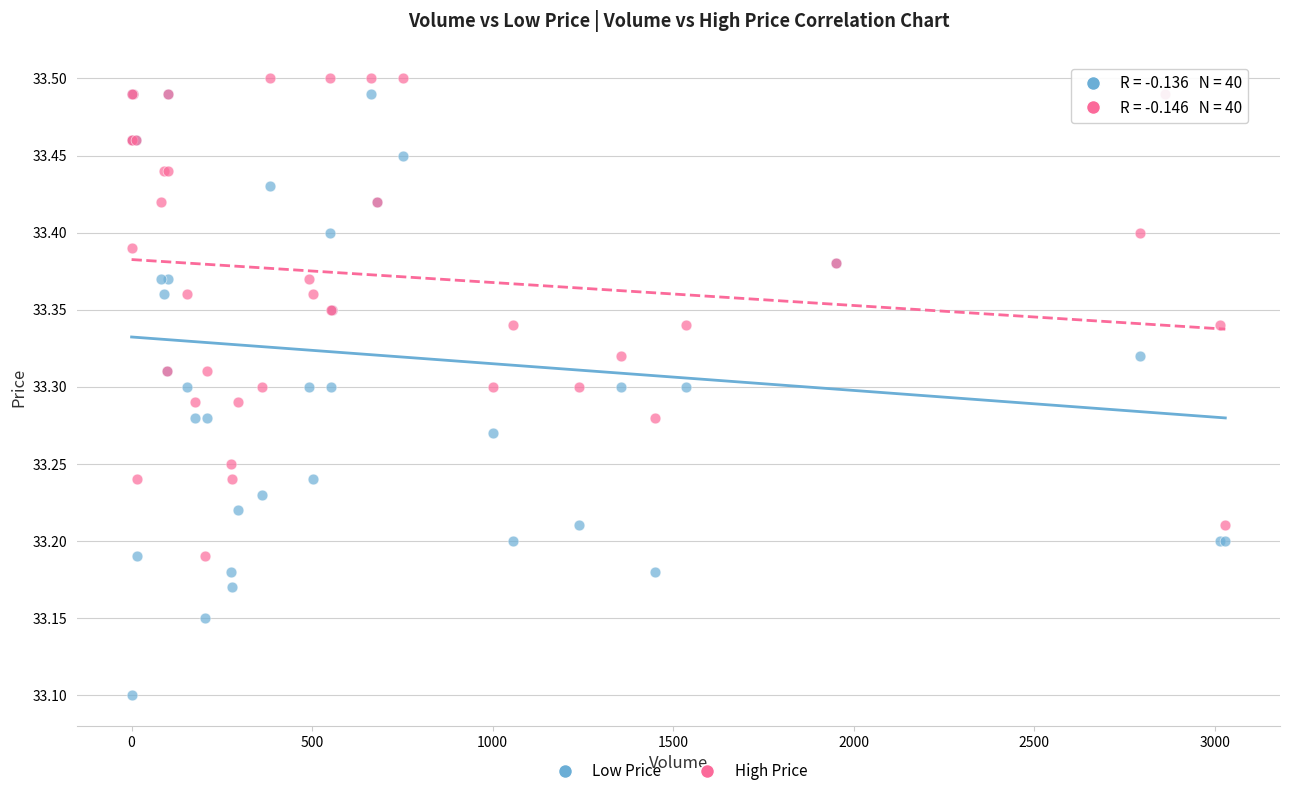

In the Low Price series, what Y value is closest to 33?

33.1